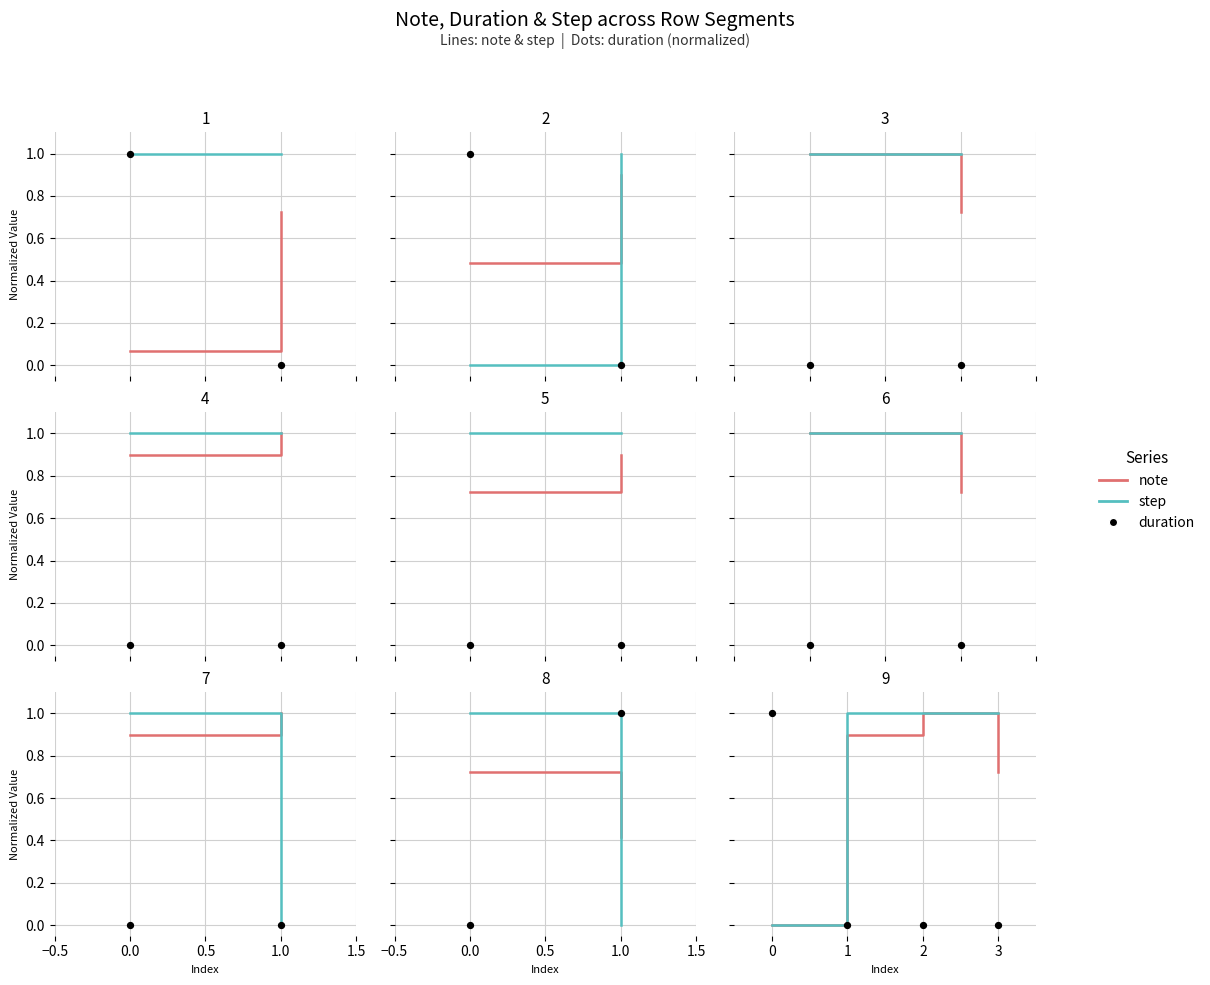

Is the value of duration at 0 greater than the value of step at 3?

No